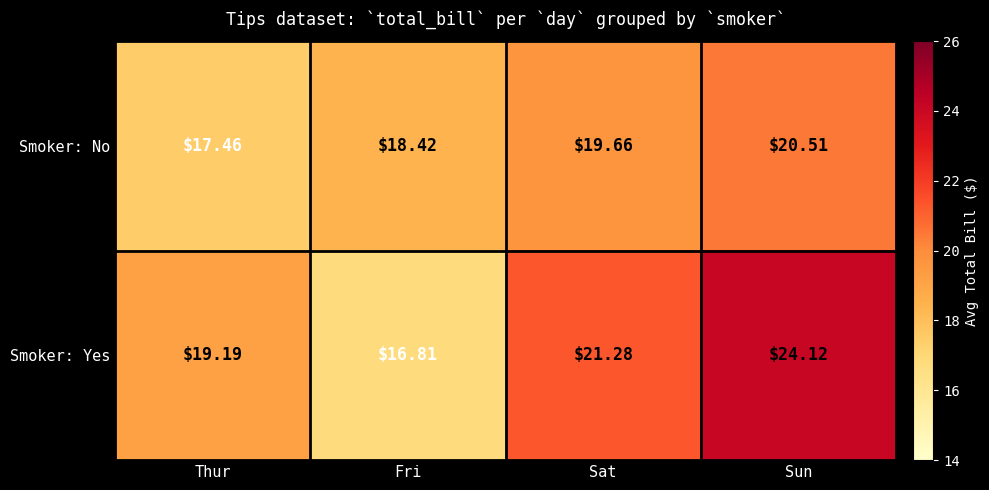

What is the difference between the highest and lowest values at Fri?

1.6